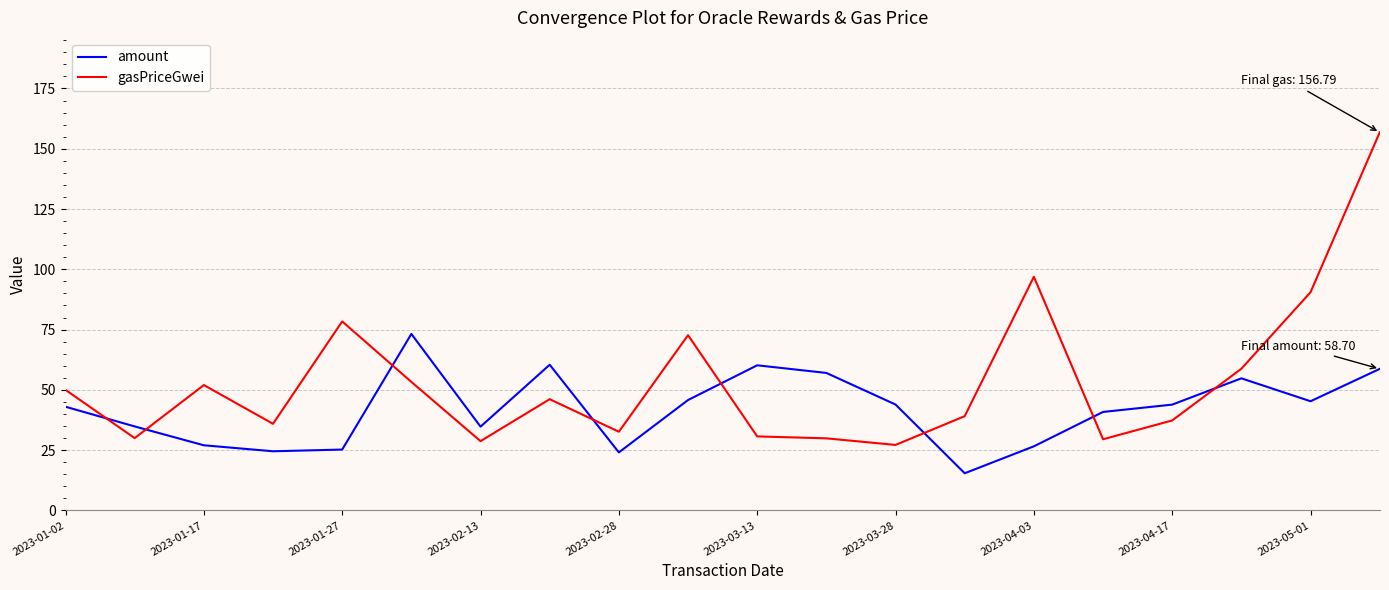

True or false: amount has more than 0 interior local peaks.

True